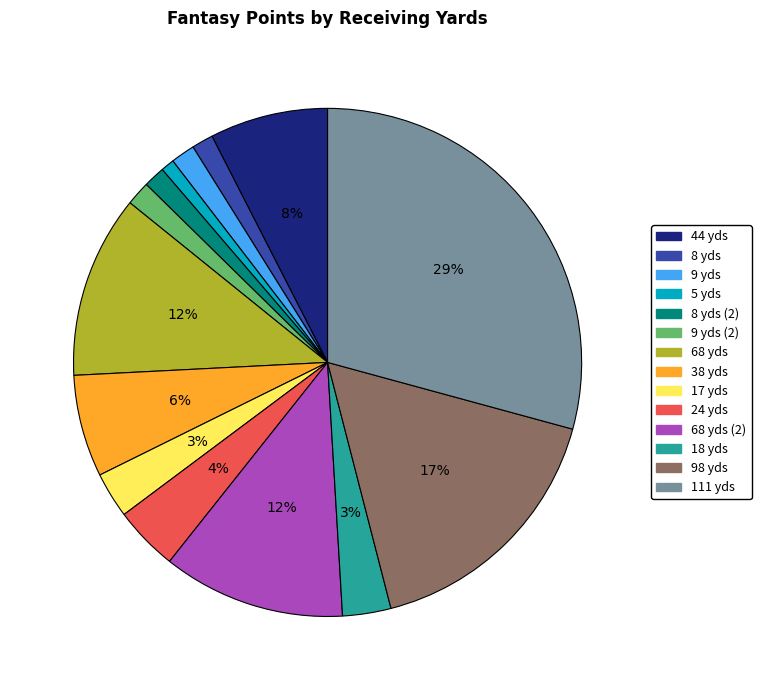

To the nearest percent, what is the average slice percentage?

7%